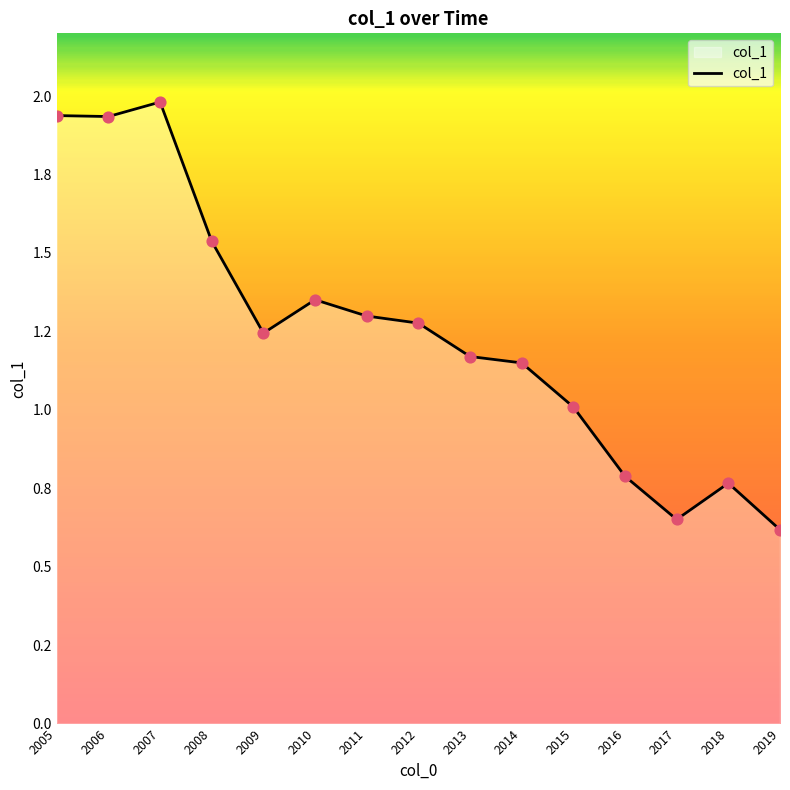

Between 2014 and 2006, which is larger?

2006